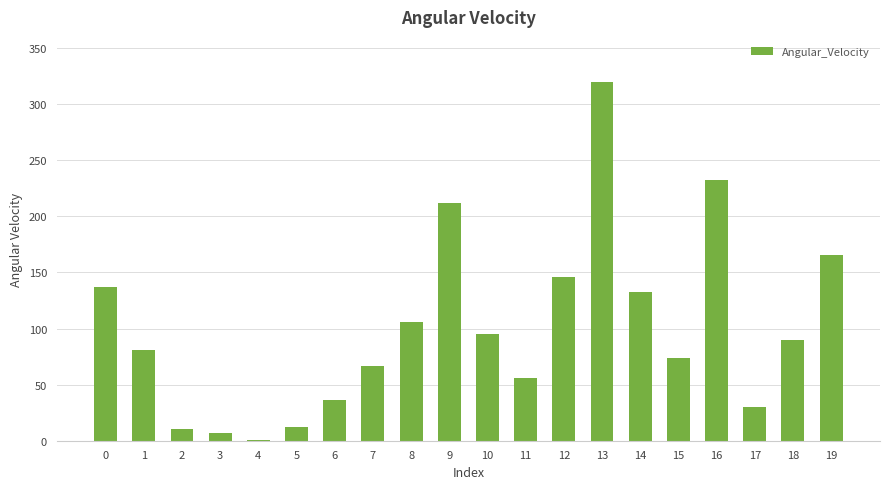

True or false: the data shows 73.6 at 15.

True